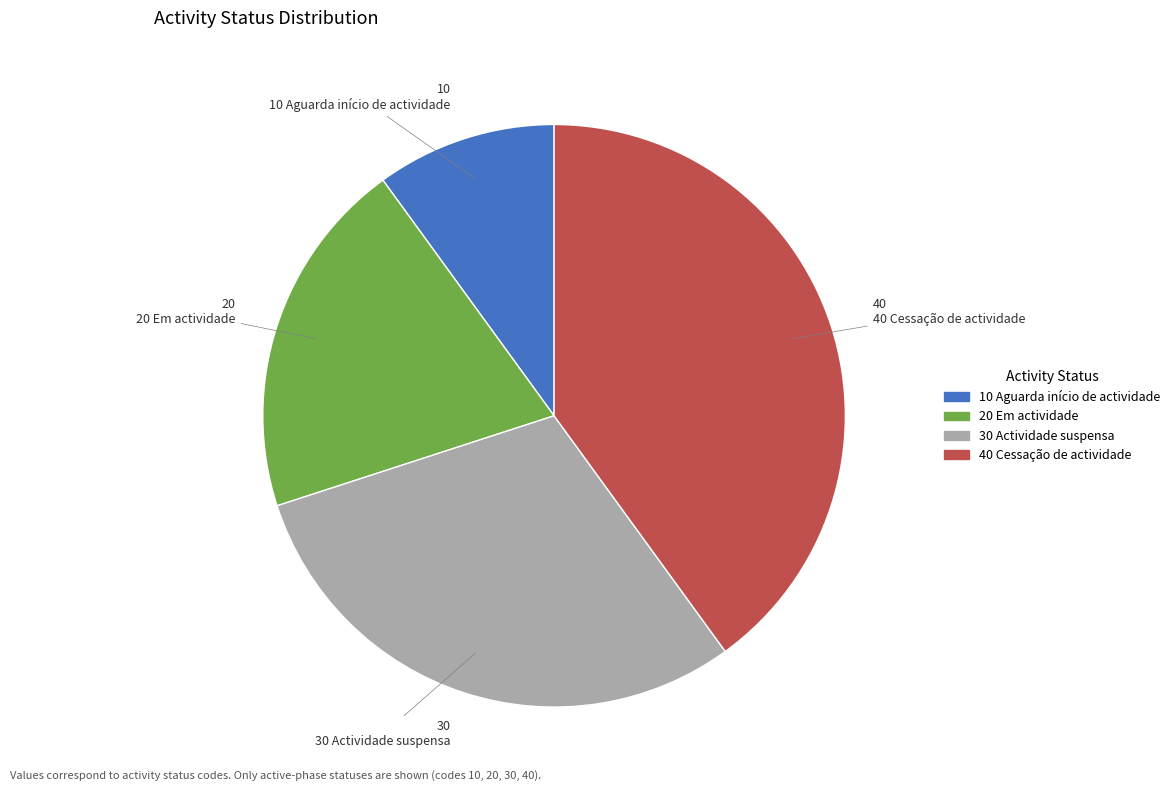

Is it true that 30 Actividade suspensa is 30% of the pie?

True